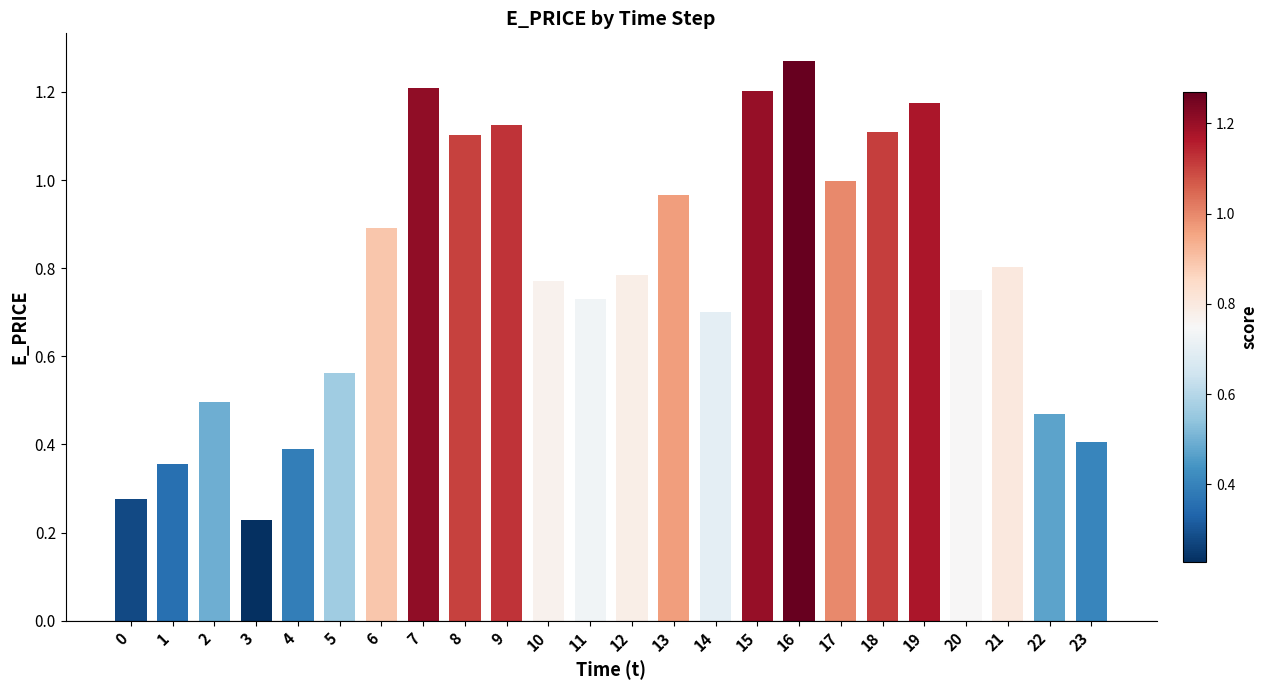

Does the chart contain any negative values?

No